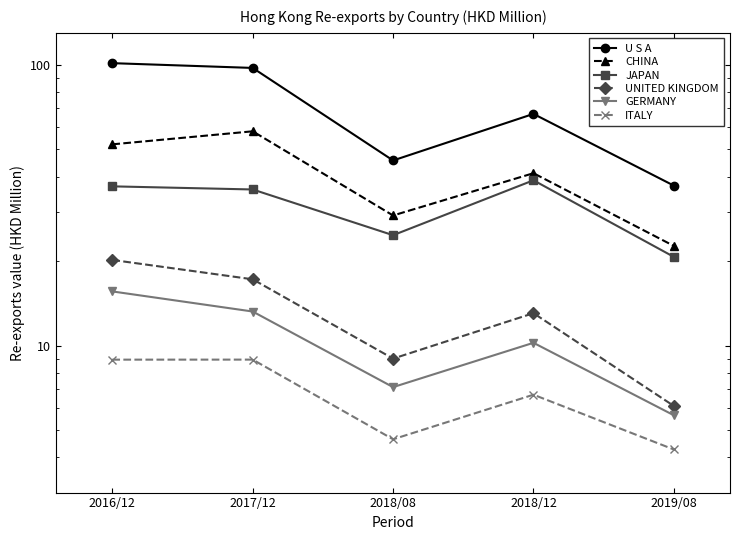

Reading right to left, what are all the values shown in this chart?

U S A: 2019/08=37.2	2018/12=66.9	2018/08=45.7	2017/12=97.5	2016/12=101.4
CHINA: 2019/08=22.7	2018/12=41.1	2018/08=29.1	2017/12=58.0	2016/12=52.1
JAPAN: 2019/08=20.7	2018/12=38.8	2018/08=24.7	2017/12=36.0	2016/12=36.9
UNITED KINGDOM: 2019/08=6.1	2018/12=13.1	2018/08=9.0	2017/12=17.2	2016/12=20.2
GERMANY: 2019/08=5.7	2018/12=10.2	2018/08=7.1	2017/12=13.2	2016/12=15.6
ITALY: 2019/08=4.3	2018/12=6.7	2018/08=4.6	2017/12=8.9	2016/12=8.9